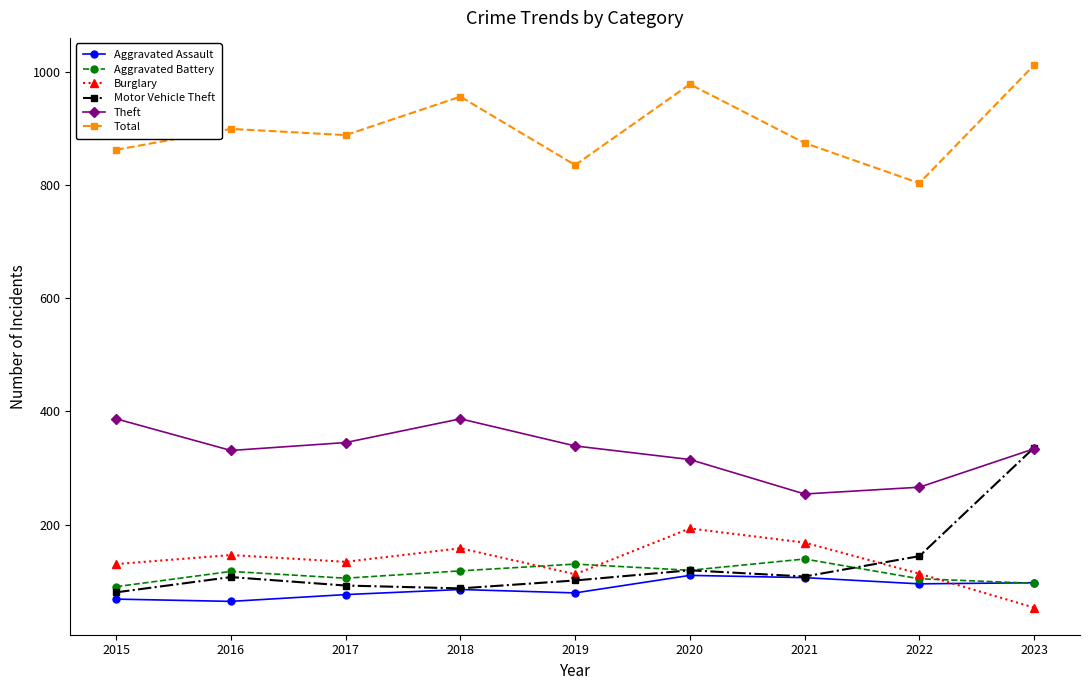

At how many categories does at least one series exceed 614?

9